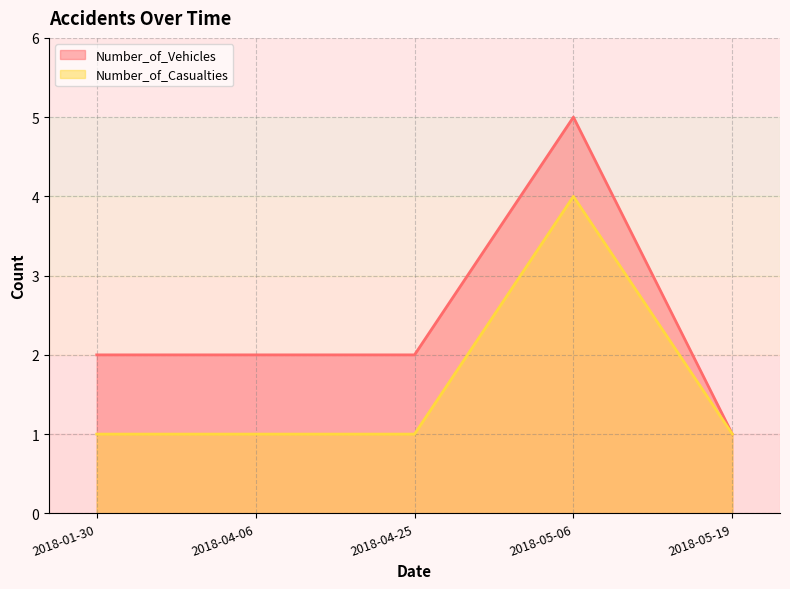

Reading left to right, extract all data points from this chart.

Number_of_Vehicles: 2	2	2	5	1
Number_of_Casualties: 1	1	1	4	1